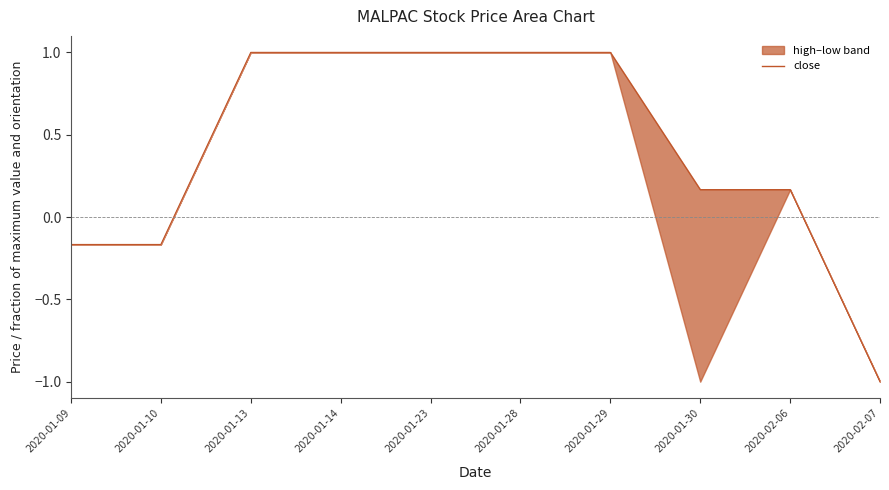

What is the difference between the second highest and minimum values?

2.0